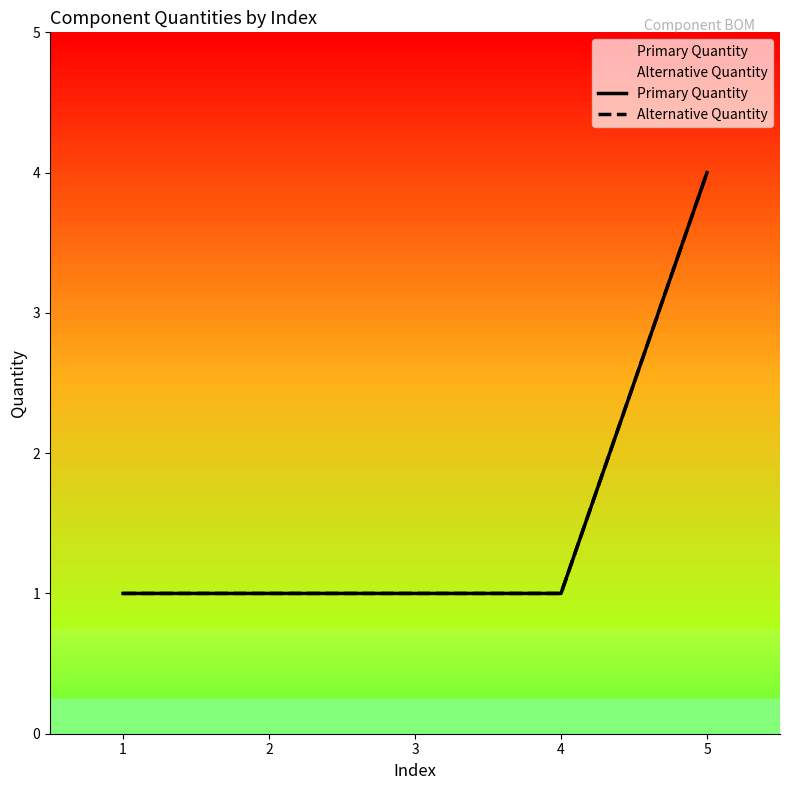

What is the value of the Alternative Quantity point at the 1st from the left?

1